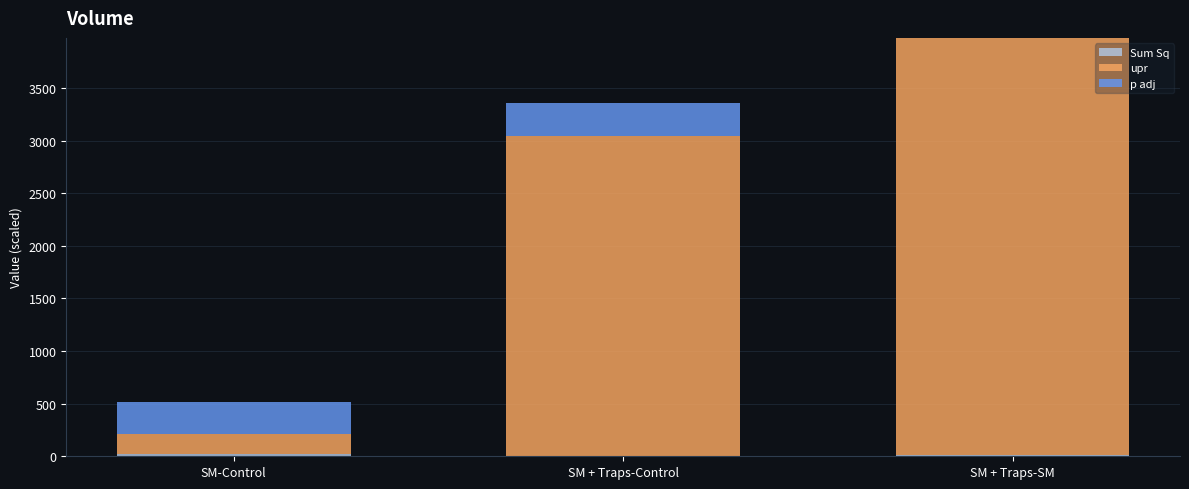

At which category is the sum across all series the highest?

SM + Traps-SM